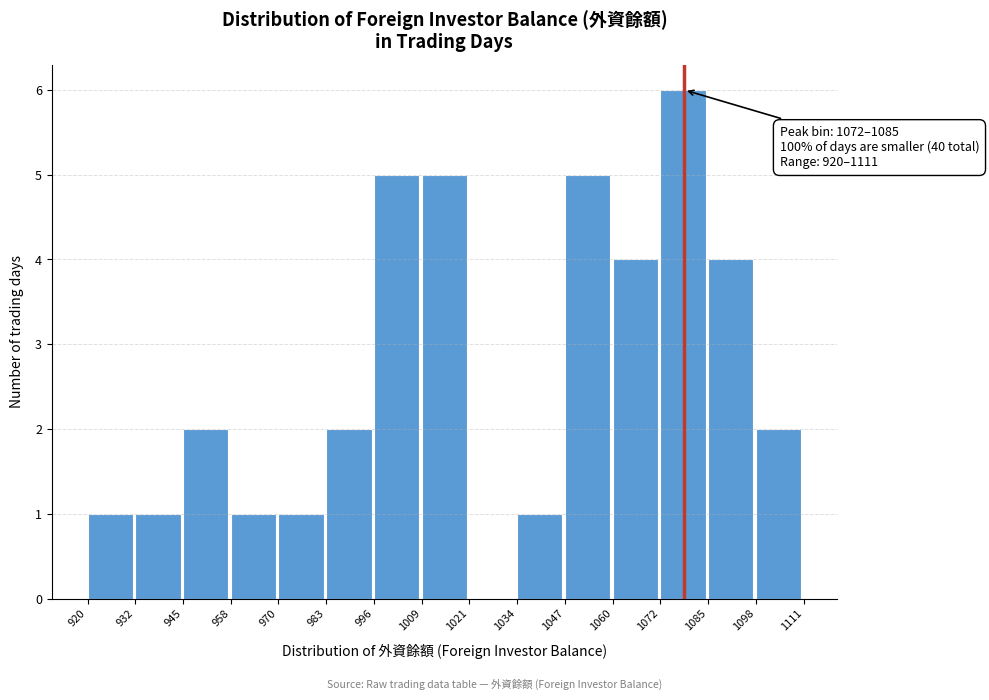

Which range on the x-axis has the tallest bar?

1072 to 1085